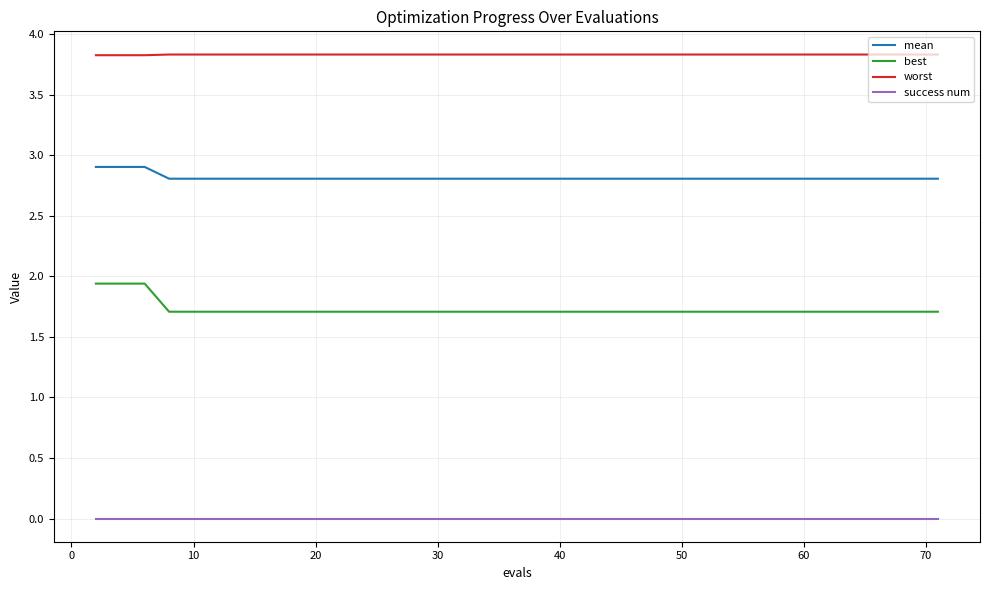

Does the chart display data point markers on the line(s)?

No